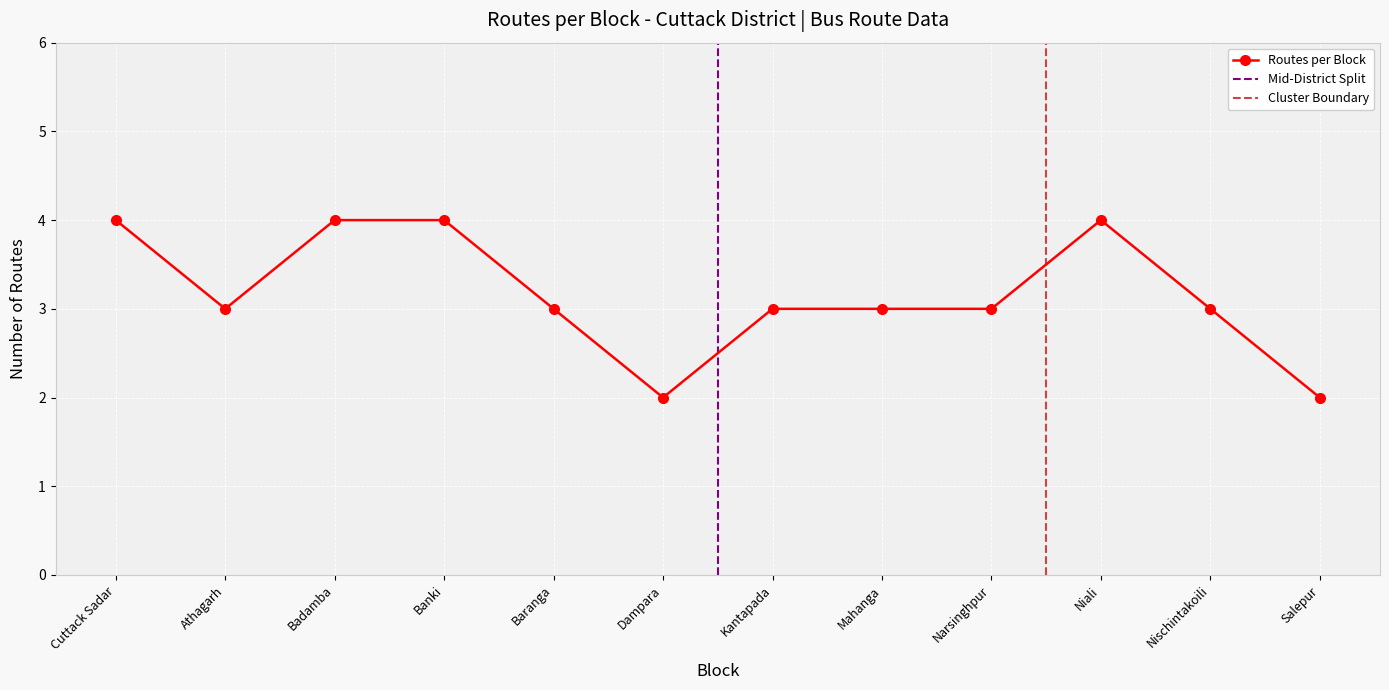

The Routes per Block series shows 3 at Kantapada. True or false?

True